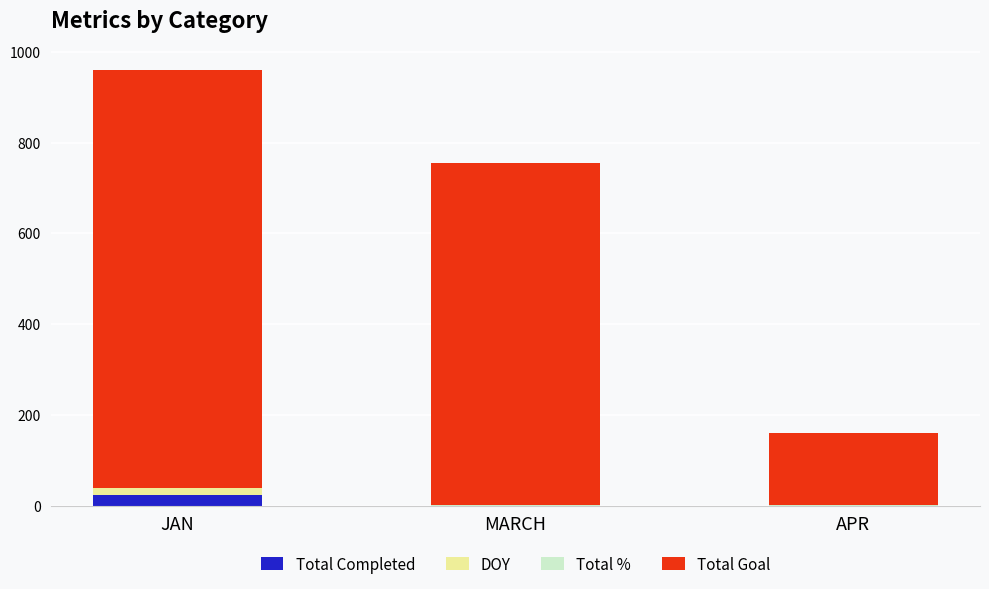

At which category is the sum across all series the highest?

JAN